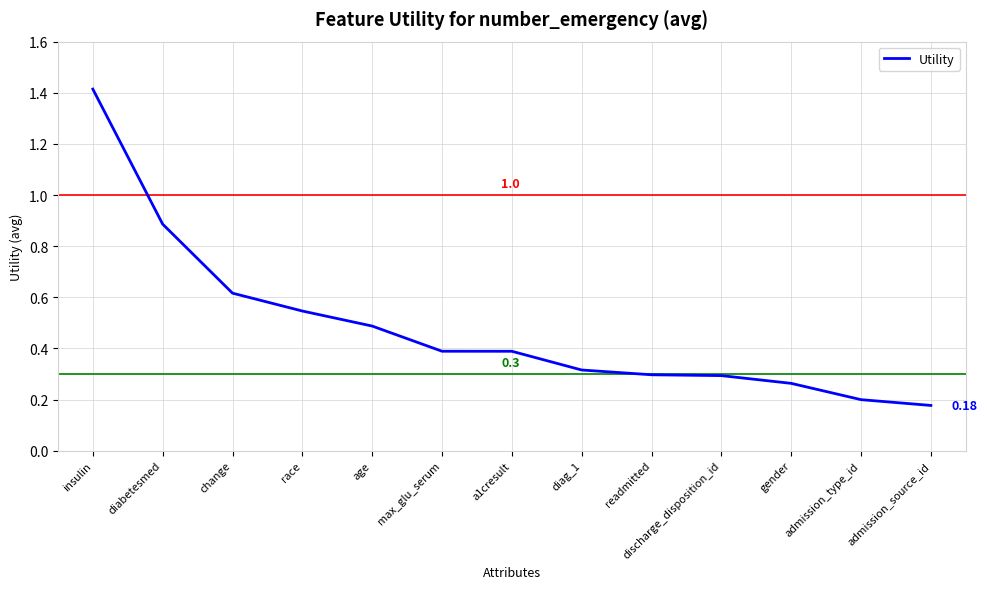

At which category does the chart reach its peak across all series?

insulin